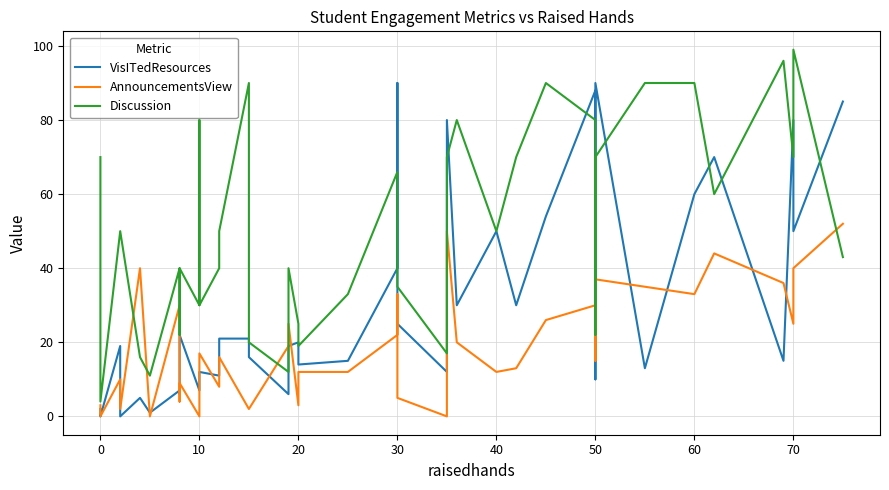

What is the sum of all Discussion values?

2005